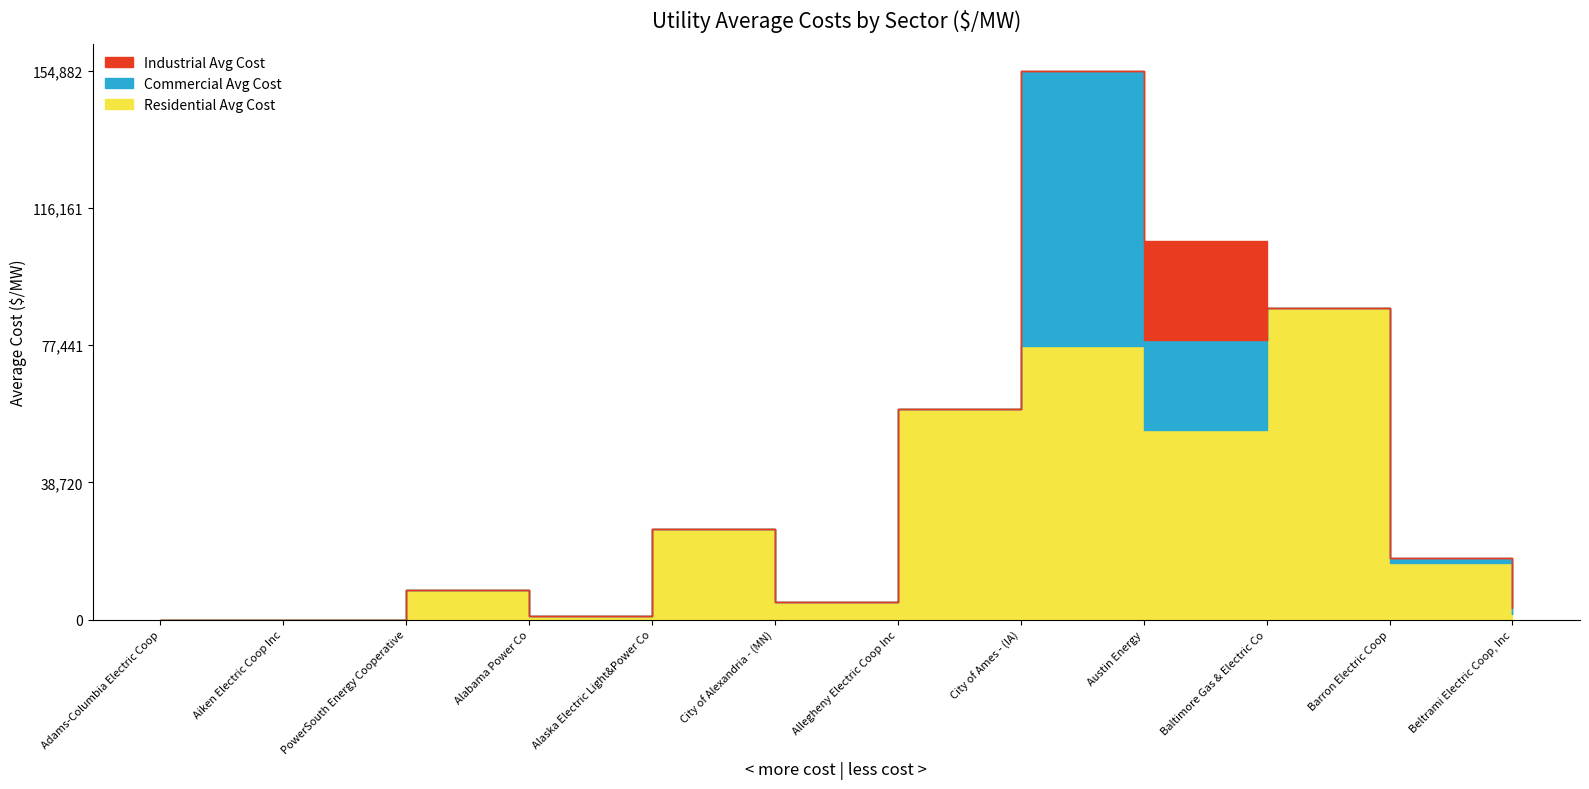

How many lines are shown in the chart?

3